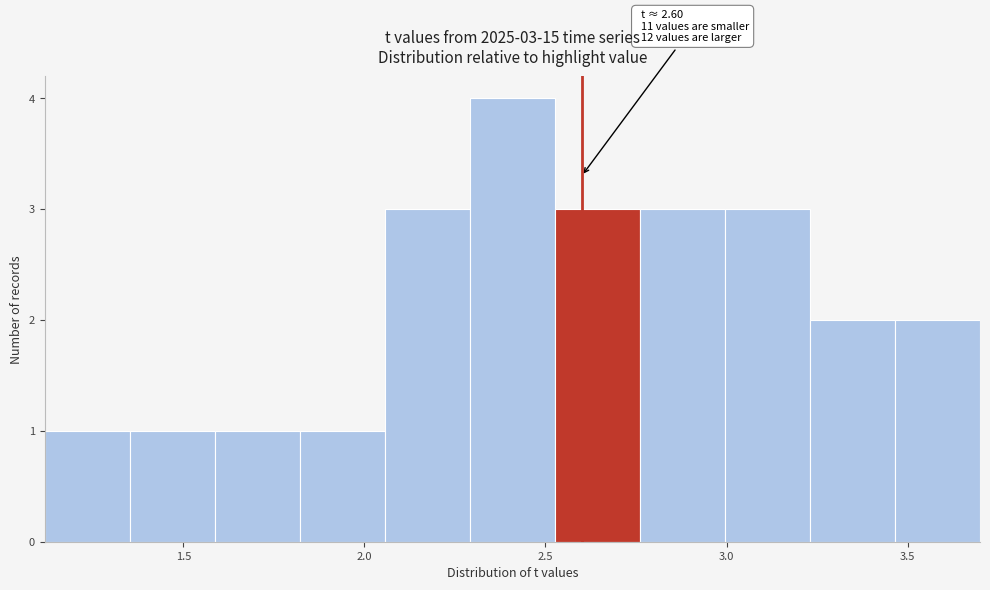

Which range on the x-axis has the tallest bar?

2.30 to 2.55